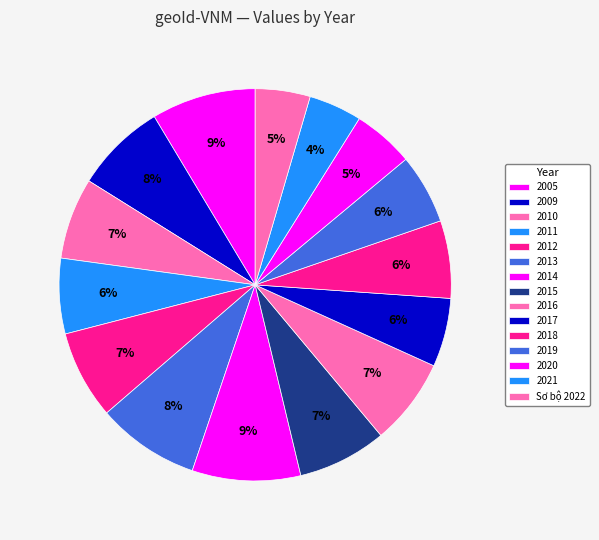

To the nearest percent, what is the average slice percentage?

7%